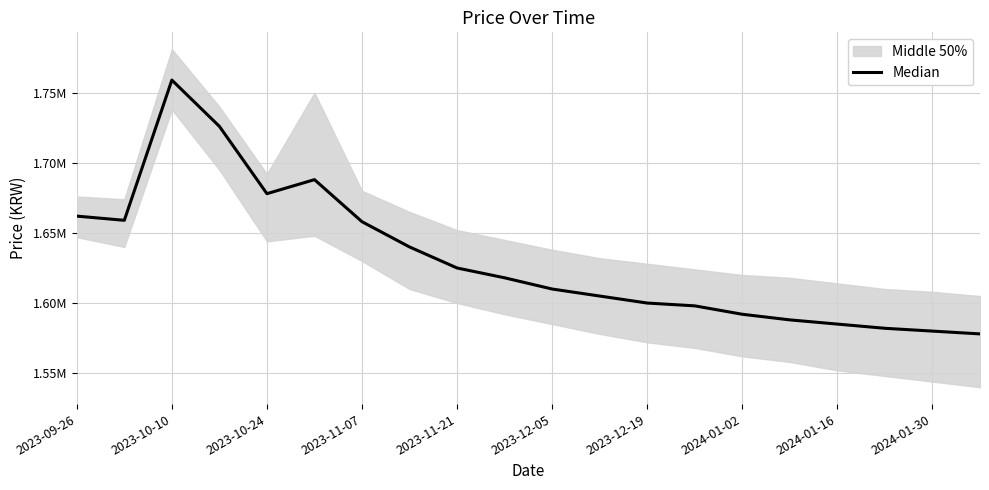

At which label does the data first exceed 1618000?

2023-09-26